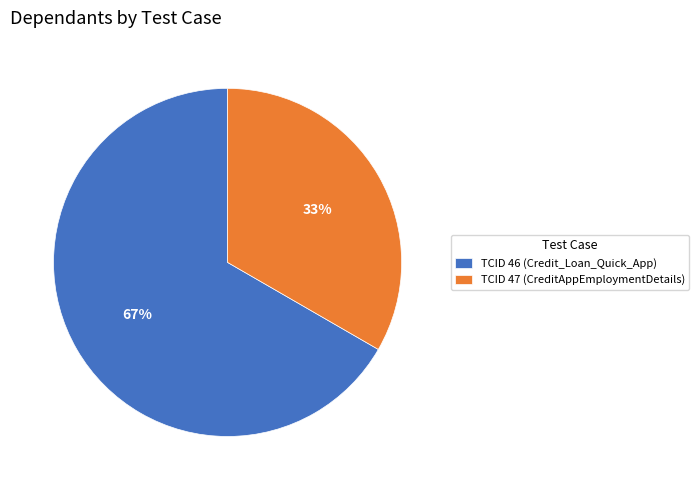

Is the sum of TCID 47 (CreditAppEmploymentDetails) and TCID 46 (Credit_Loan_Quick_App) greater than half?

Yes